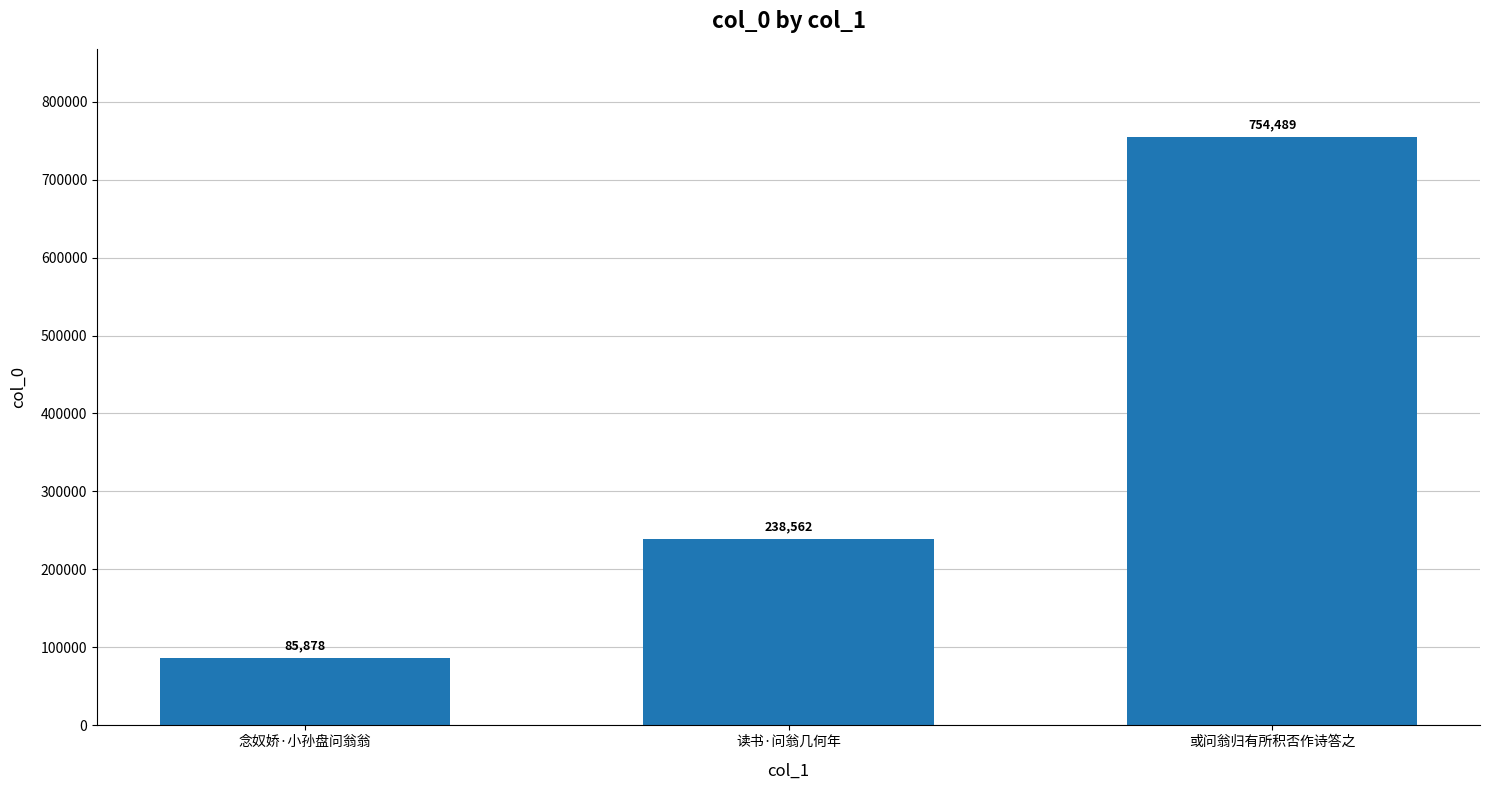

List the labels in order of value, largest first.

或问翁归有所积否作诗答之, 读书·问翁几何年, 念奴娇·小孙盘问翁翁